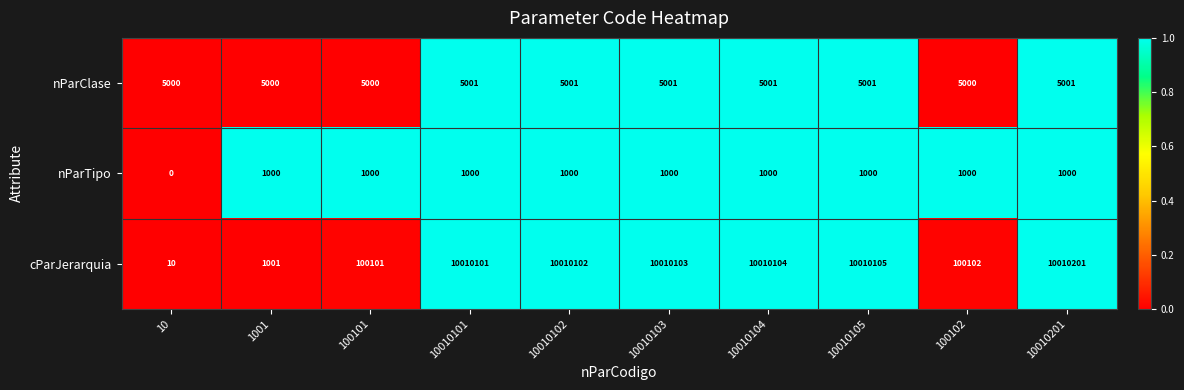

The nParClase series shows 5000 at 100101. True or false?

True